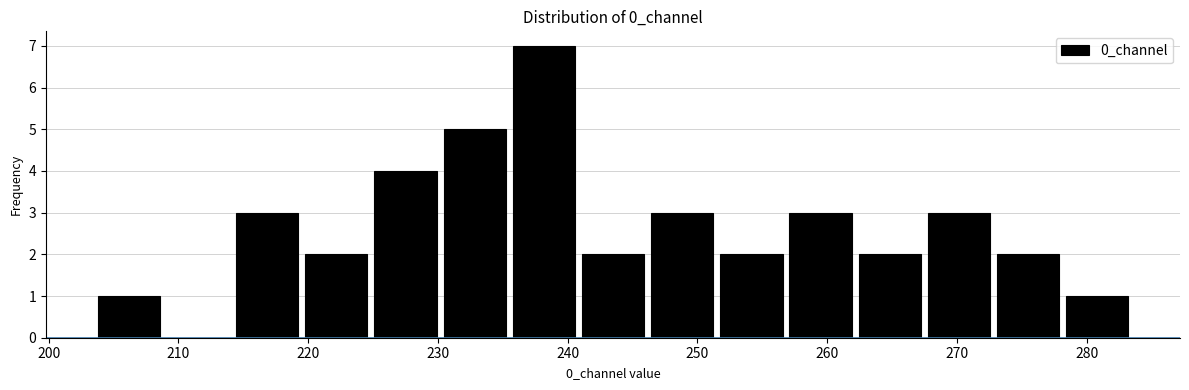

Over which range of the x-axis is the bar tallest?

235 to 241